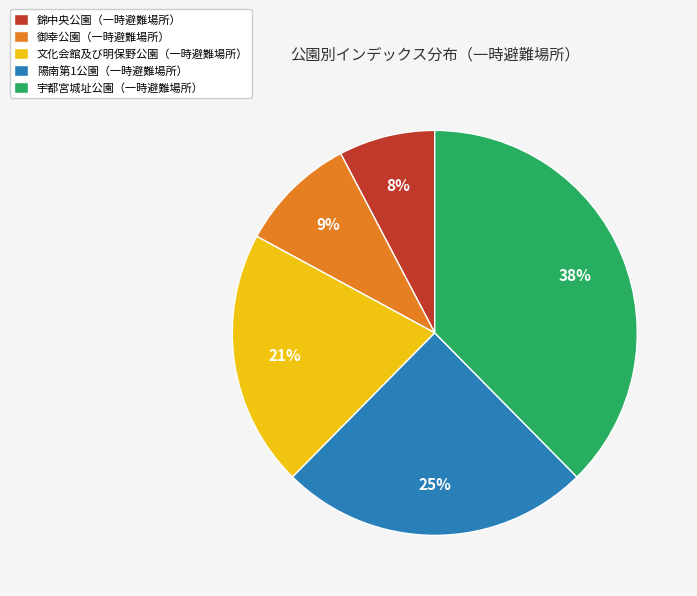

Between 錦中央公園（一時避難場所） and 宇都宮城址公園（一時避難場所）, which is larger?

宇都宮城址公園（一時避難場所）